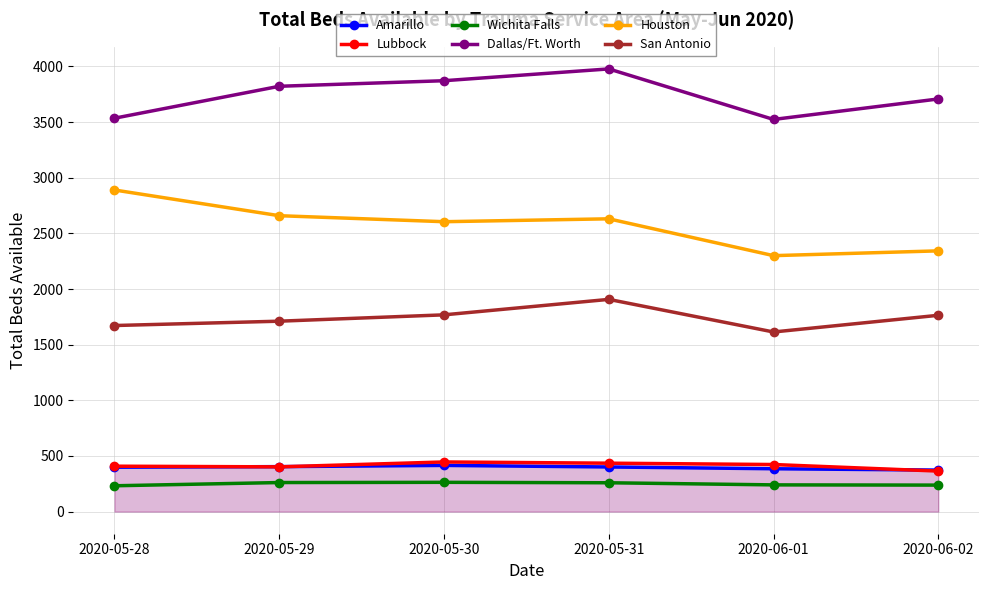

At which category does Amarillo reach its first local peak?

2020-05-30